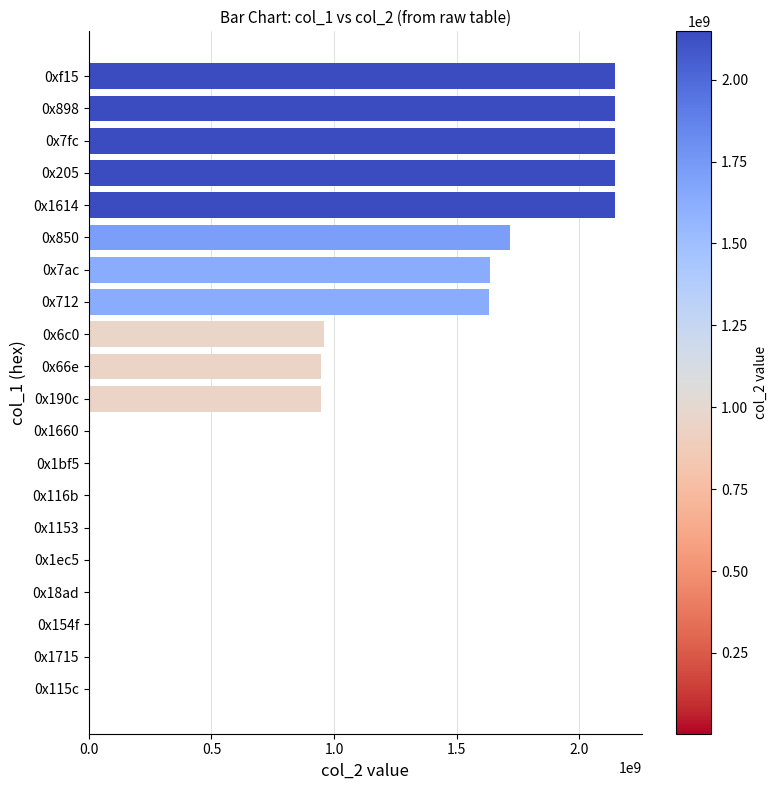

Is it true that the value at 0x898 is 746235098?

False